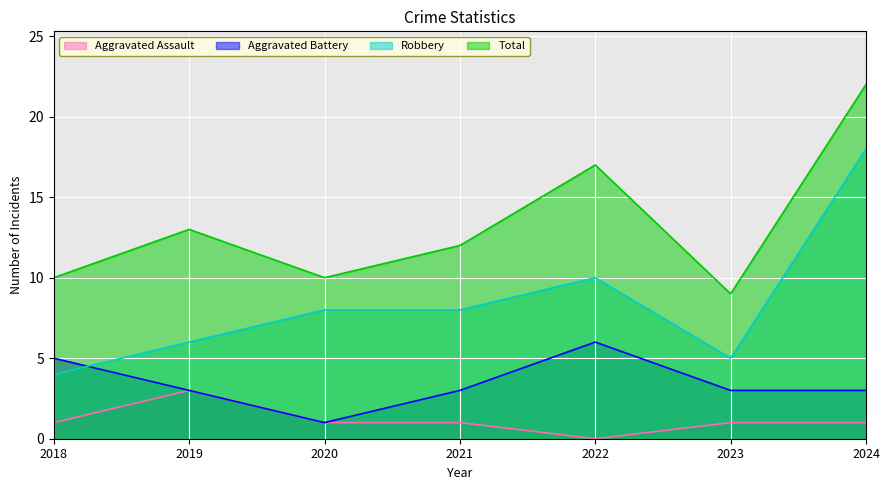

What is the average value of the Robbery series?

8